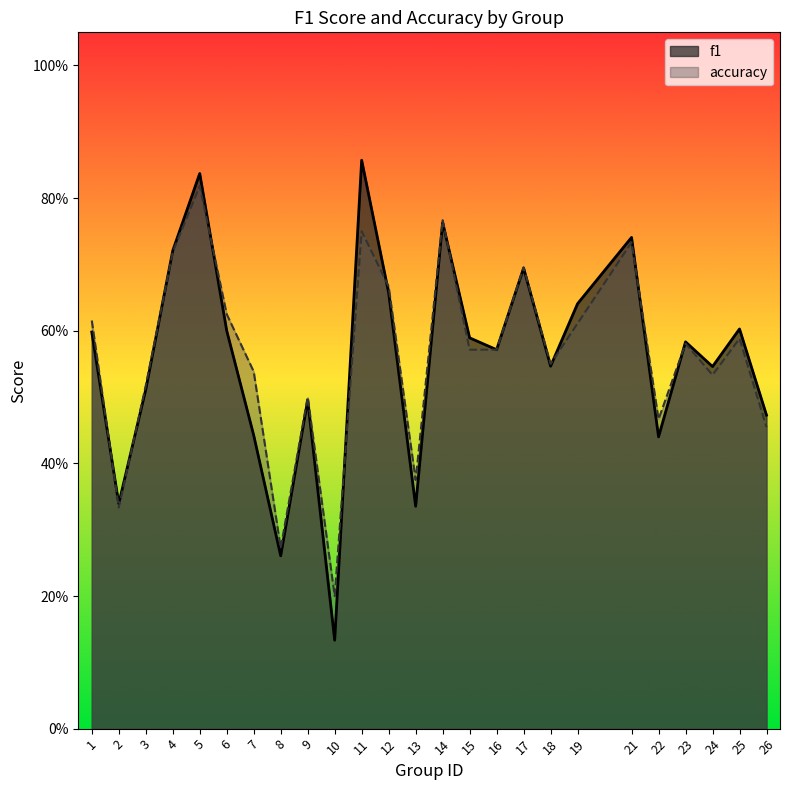

Which has a higher value, 14 or 11?

11